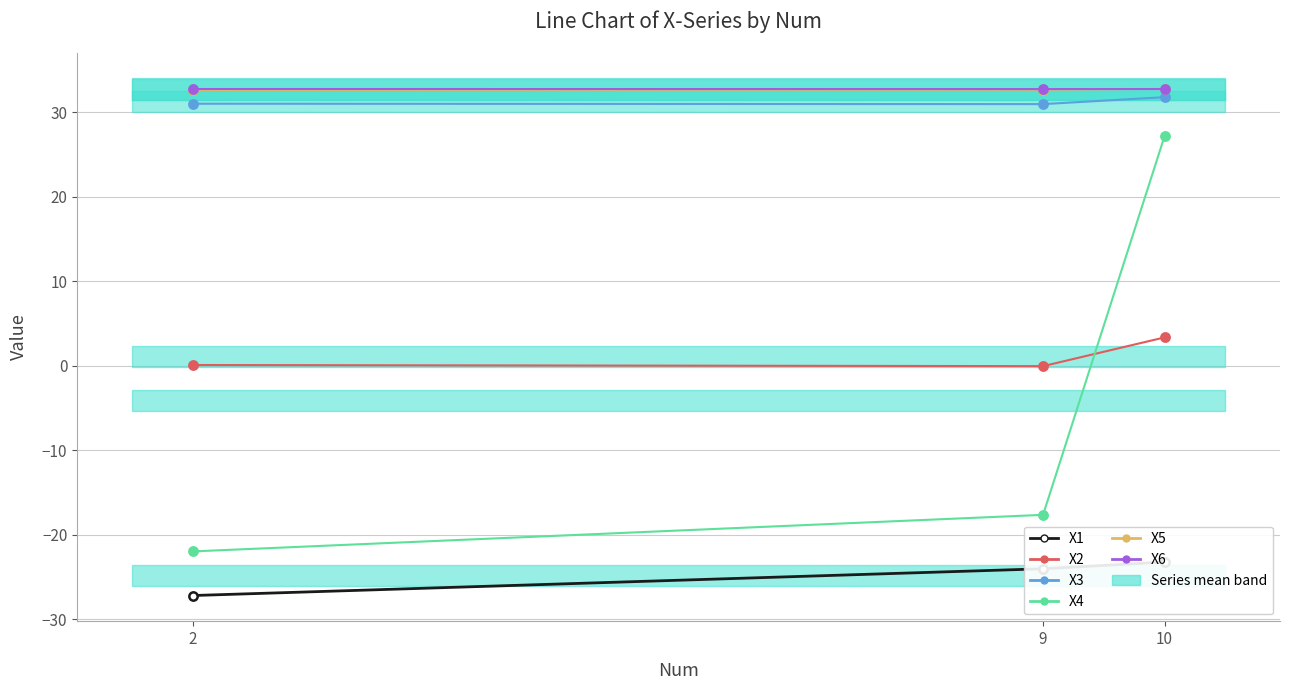

At which label does X2 first exceed 0?

2